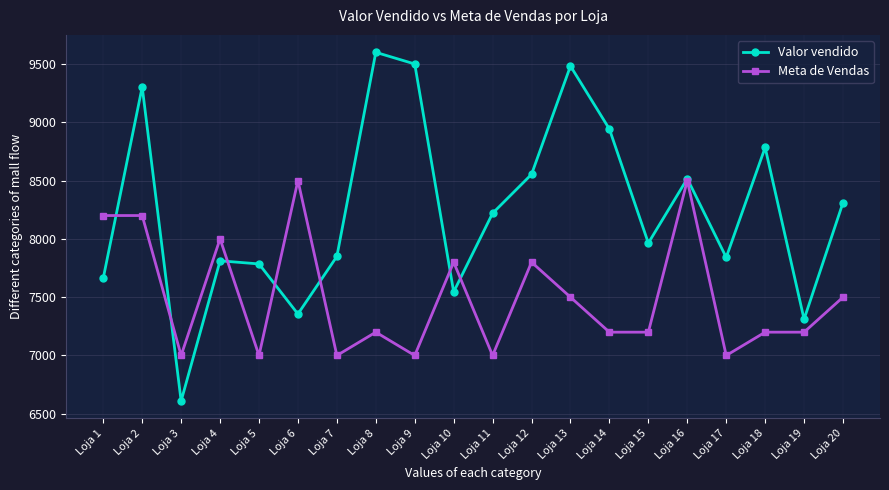

True or false: Valor vendido has more than 1 interior local peaks.

True